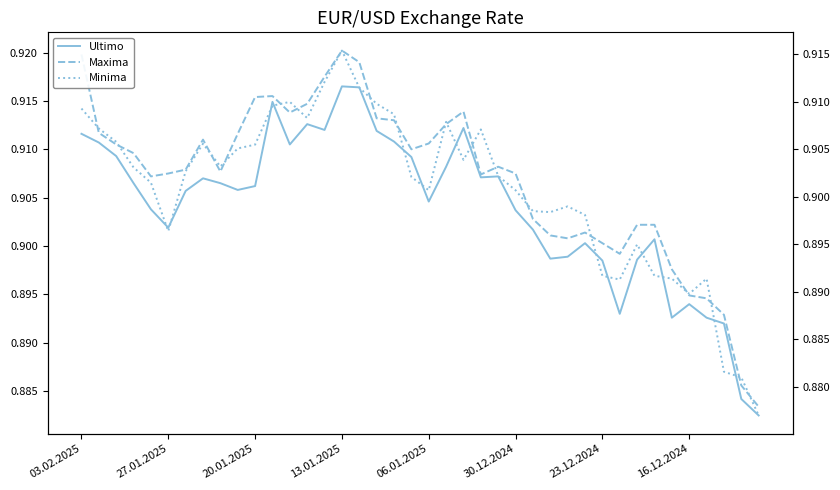

How many interior local valleys does the Minima series have?

8